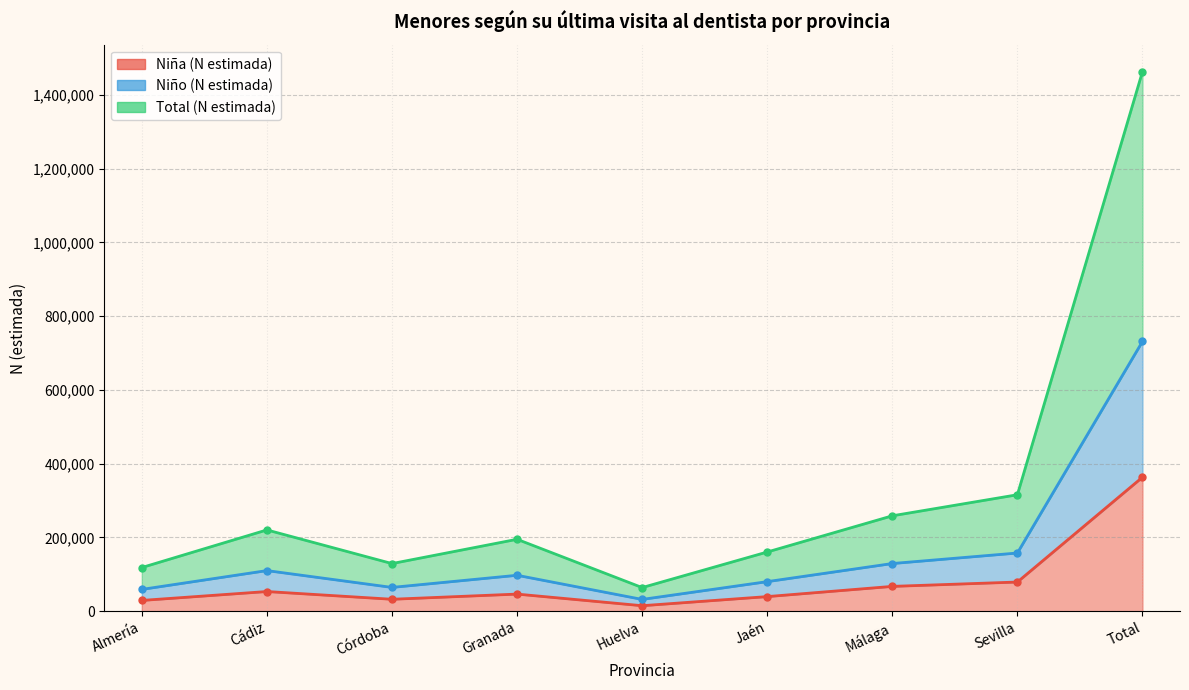

What are all the series names shown in the legend?

Niña (N estimada), Niño (N estimada), Total (N estimada)